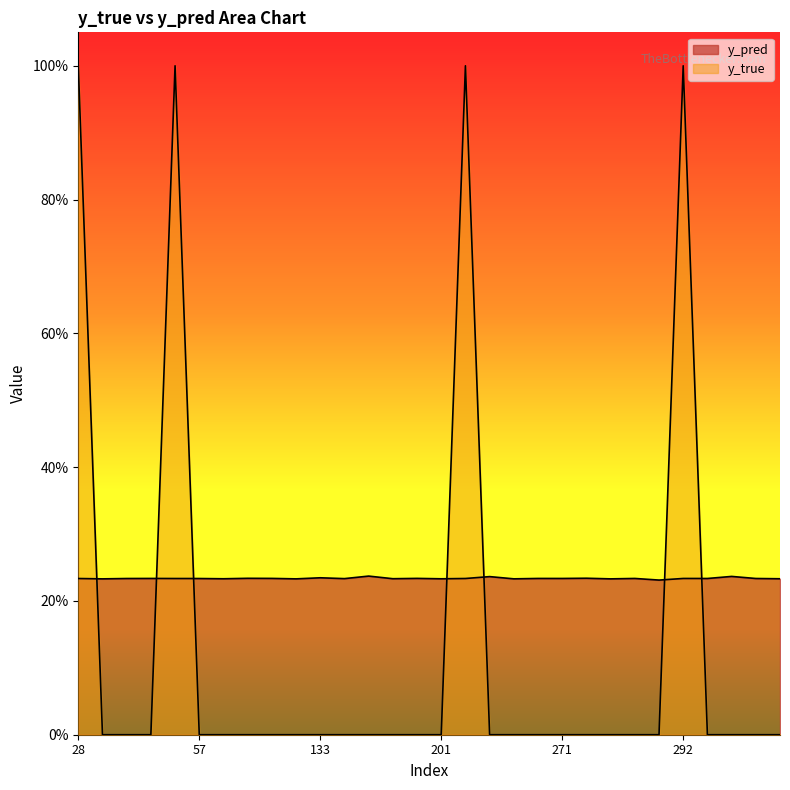

What is the difference between the highest and lowest values at 274?

0.2